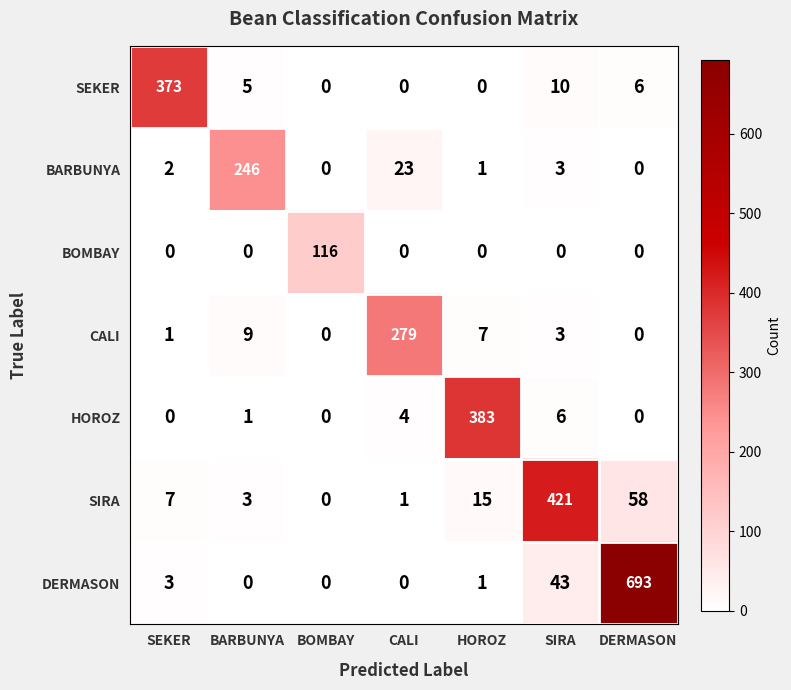

At which category is the sum across all series the highest?

DERMASON